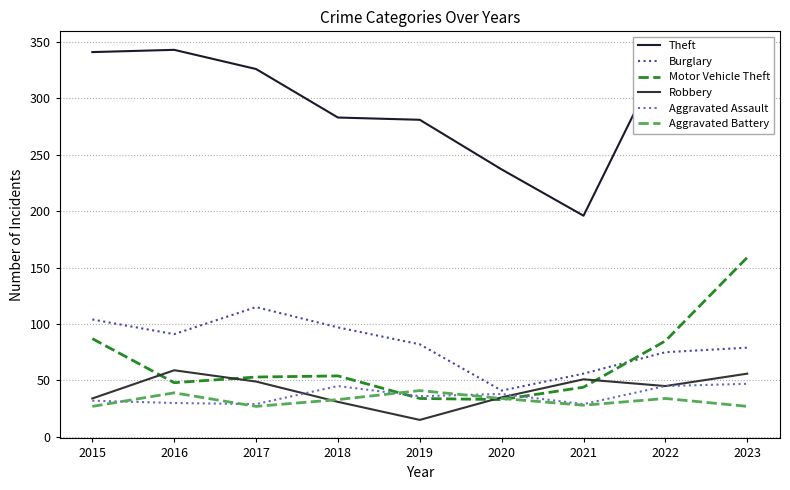

Rank the series by their maximum value, from lowest to highest.

Aggravated Battery, Aggravated Assault, Robbery, Burglary, Motor Vehicle Theft, Theft